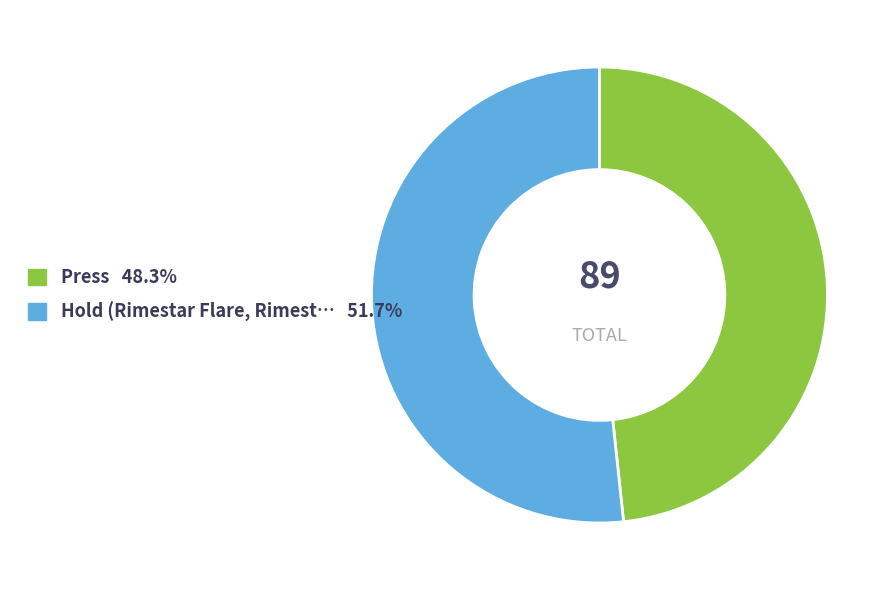

Is there any slice that represents more than half of the pie?

Yes